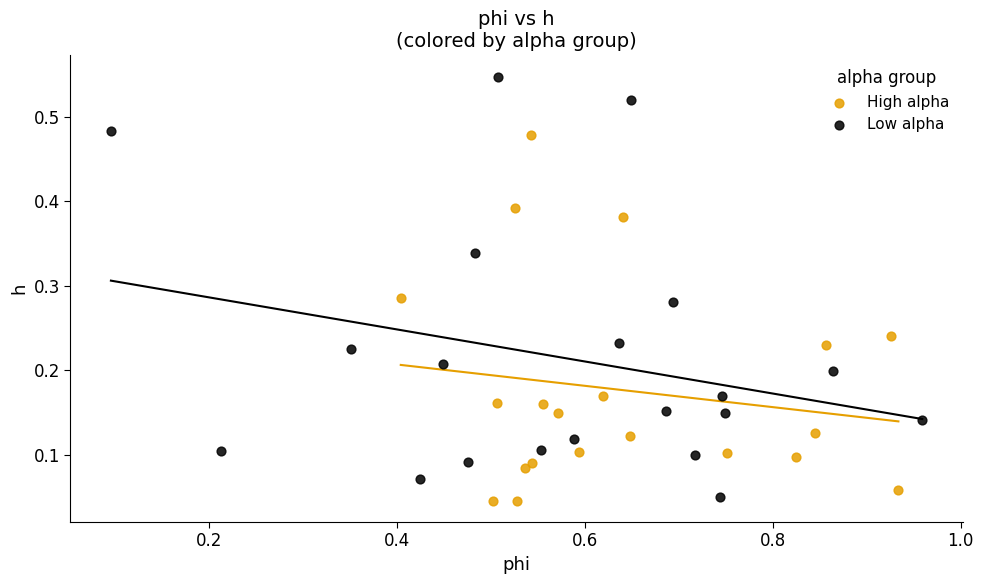

Which series contains the highest Y value?

Low alpha